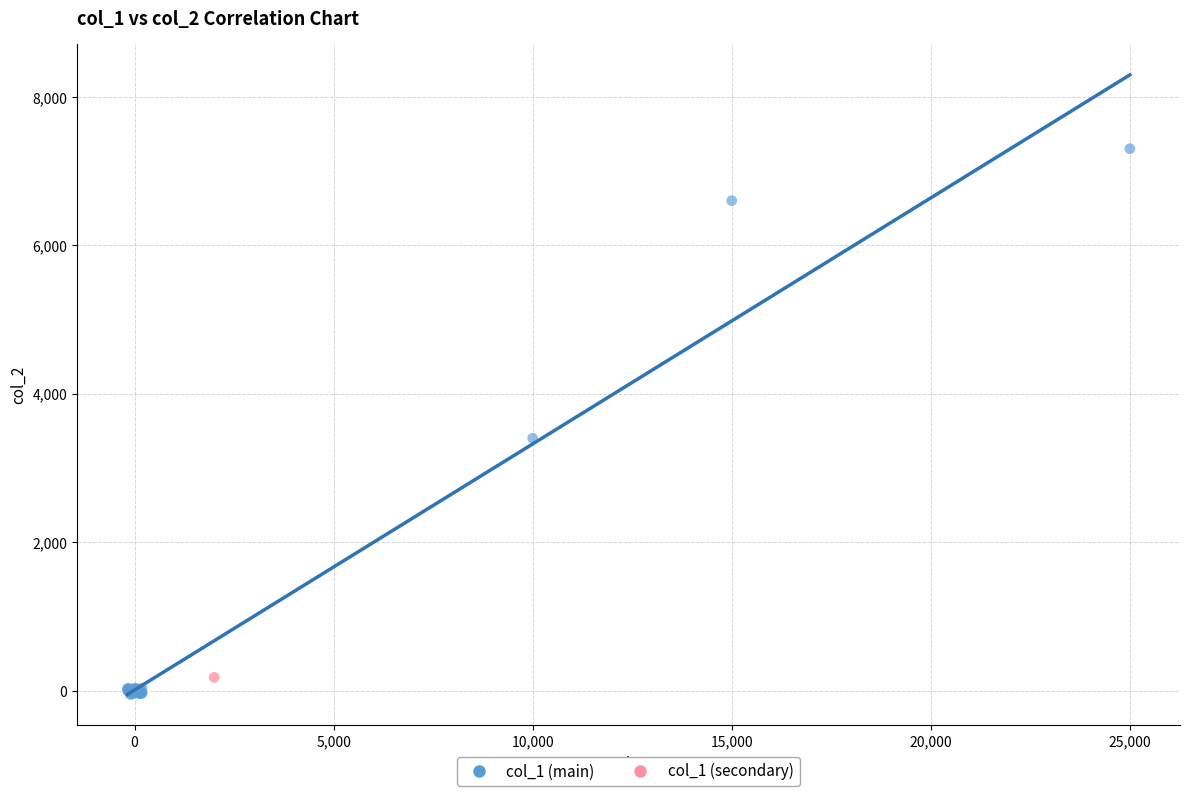

What are all the series names shown in the legend?

col_1 (main), col_1 (secondary)